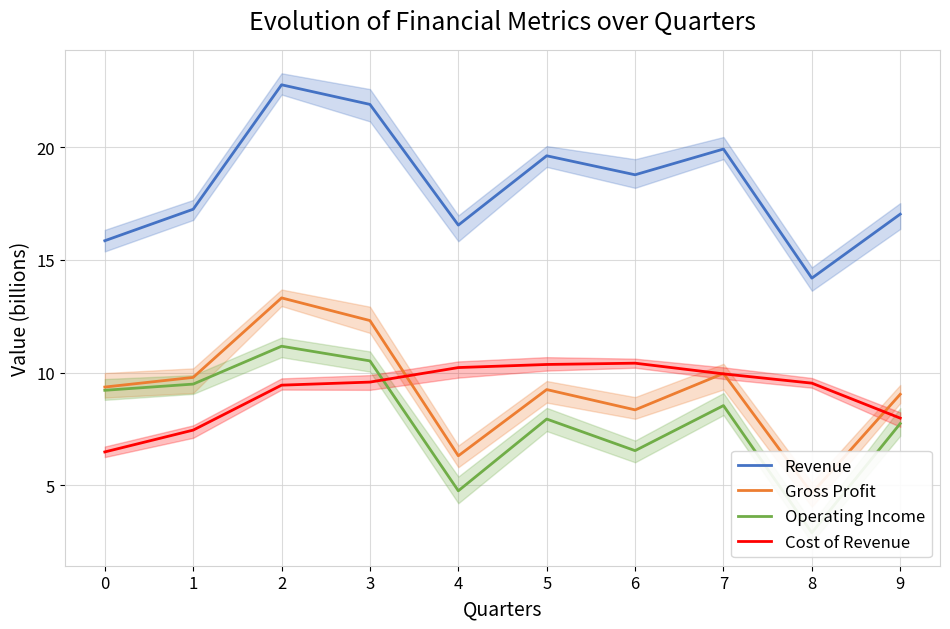

List the labels in order of Revenue value, smallest first.

8, 0, 4, 9, 1, 6, 5, 7, 3, 2